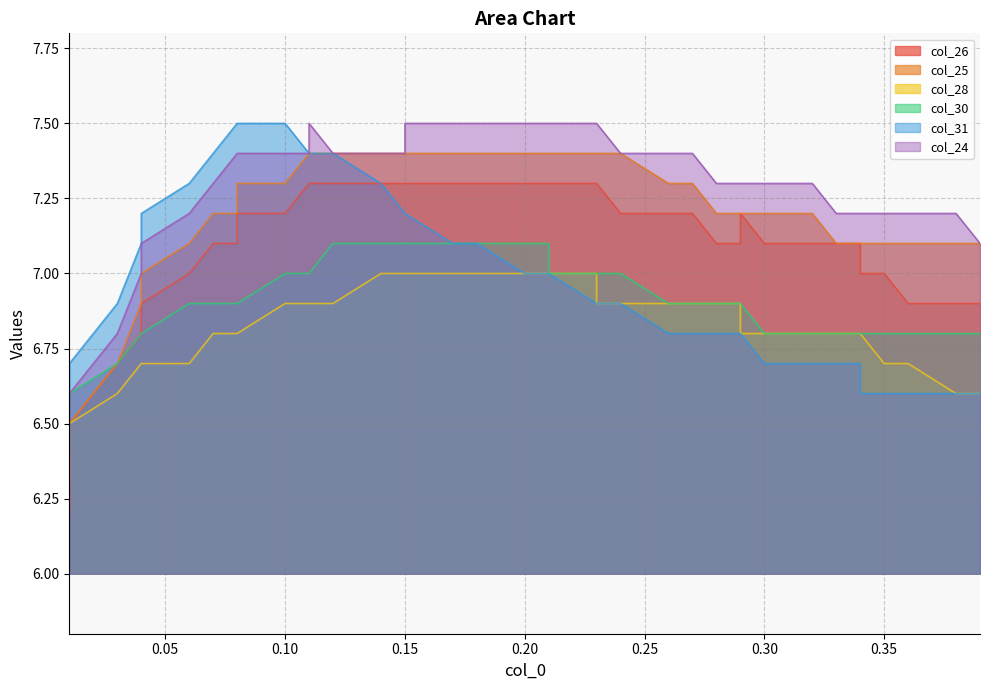

How many interior local peaks does the col_24 series have?

1